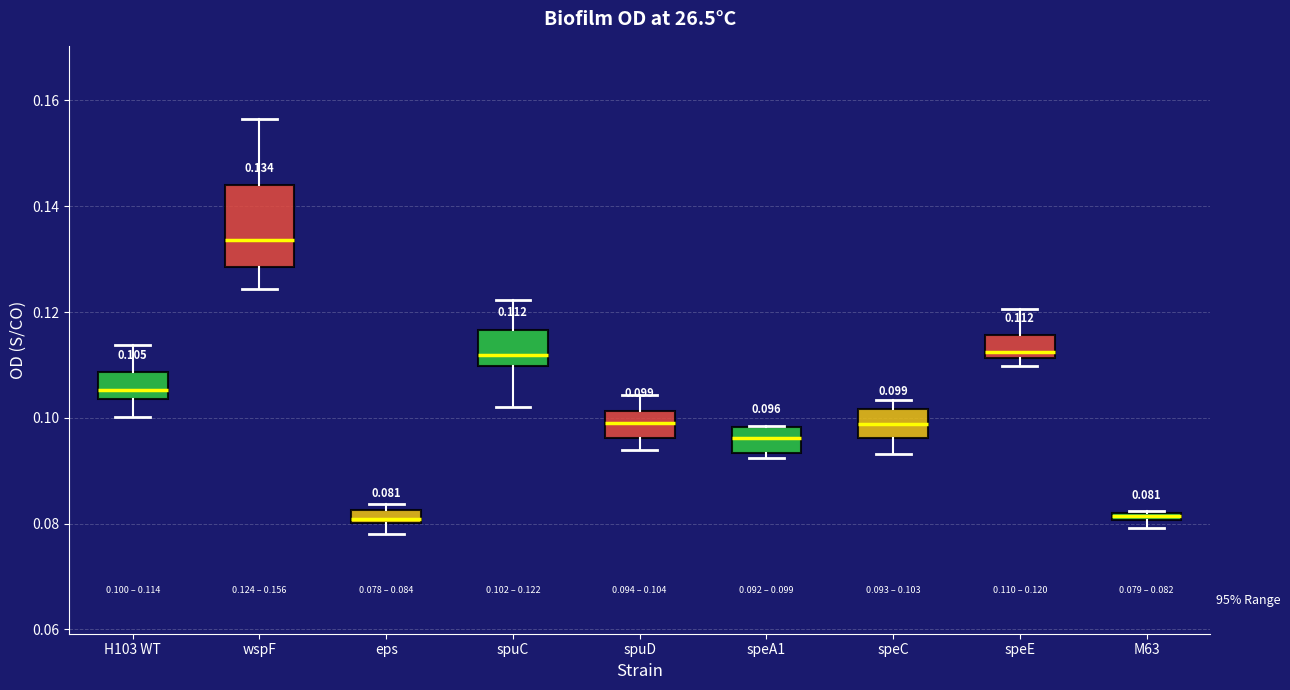

Which box is the tallest, from its lower edge to its upper edge?

wspF